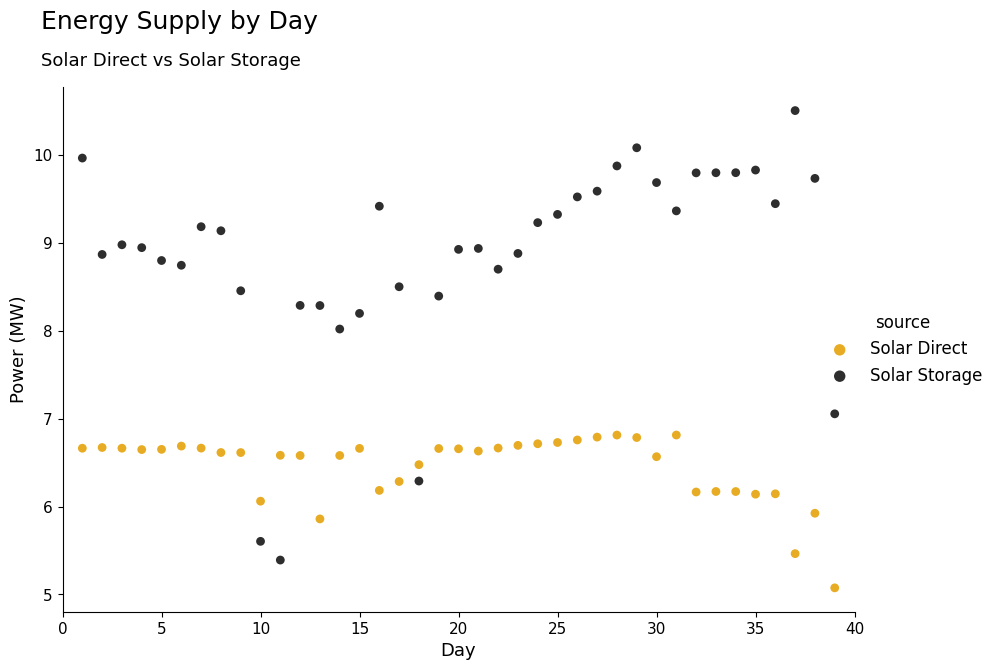

What are all the series names shown in the legend?

Solar Direct, Solar Storage